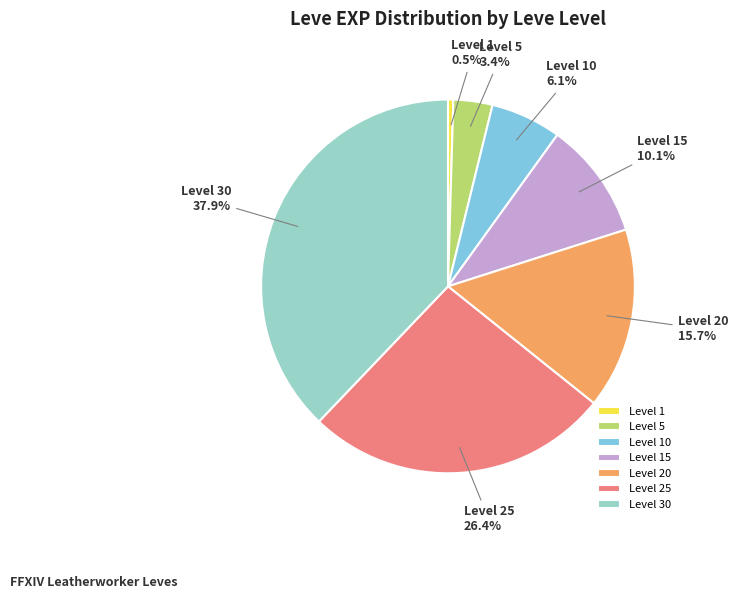

Approximately how many times larger is the value at Level 15 compared to Level 25?

0.4